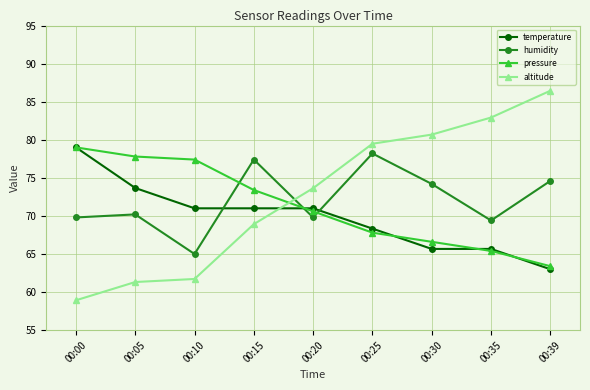

Rank the categories by pressure value from lowest to highest.

00:39, 00:35, 00:30, 00:25, 00:20, 00:15, 00:10, 00:05, 00:00